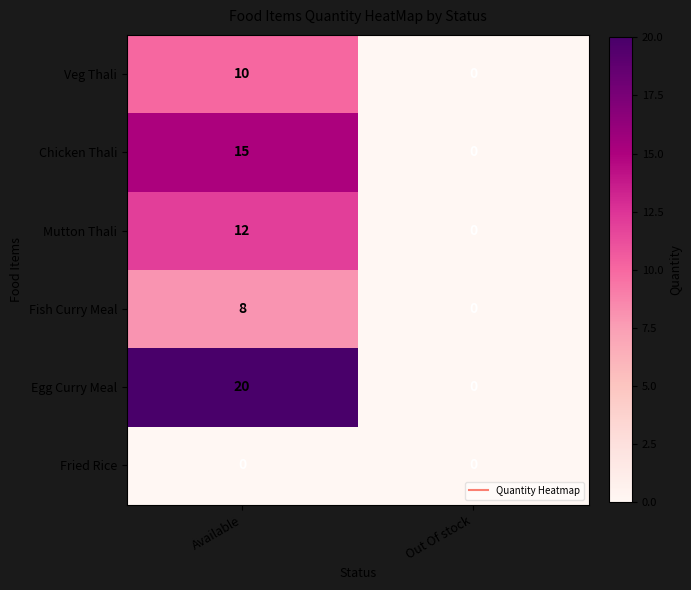

Is it true that Chicken Thali equals 6 at Out Of stock?

False